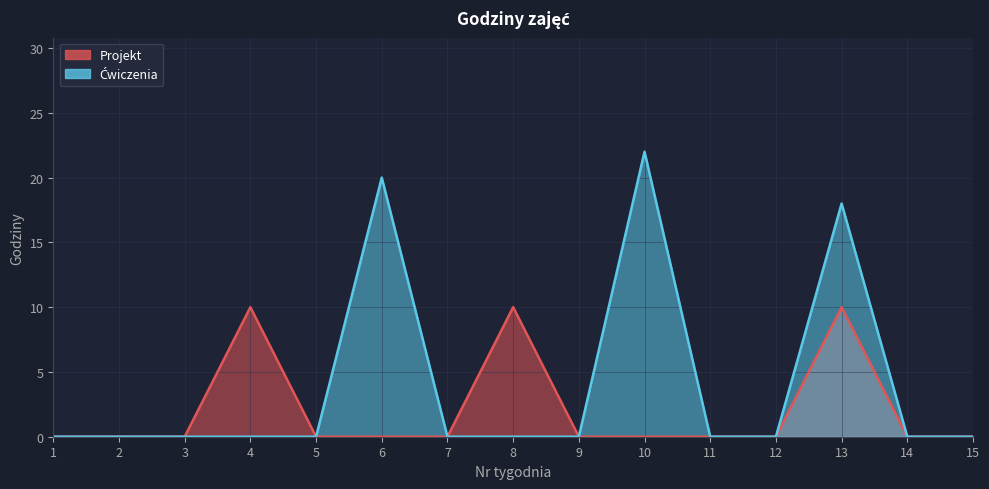

How many lines are shown in the chart?

2